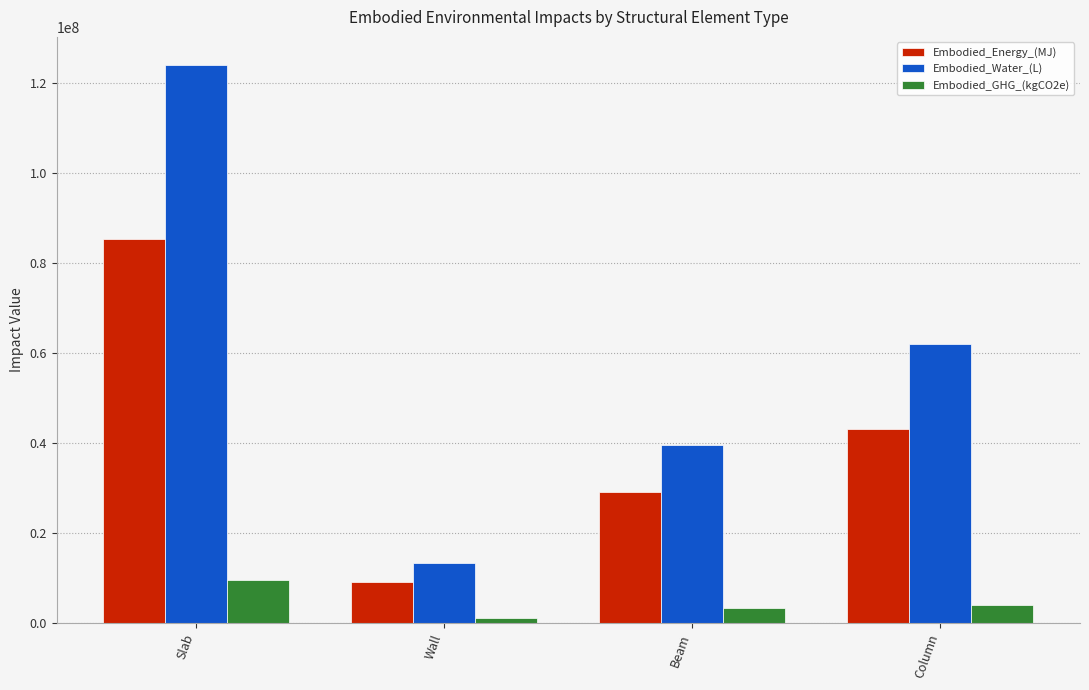

Rank the series by their maximum value, from lowest to highest.

Embodied_GHG_(kgCO2e), Embodied_Energy_(MJ), Embodied_Water_(L)